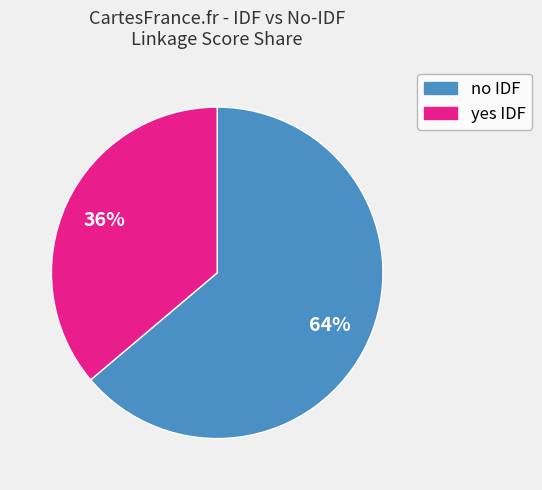

Is there any slice that represents more than half of the pie?

Yes